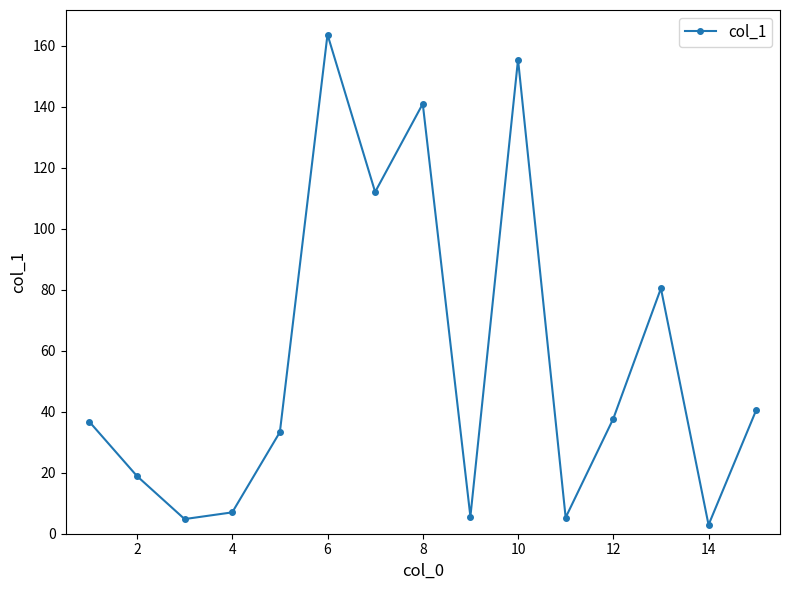

What is the greatest value displayed?

163.6